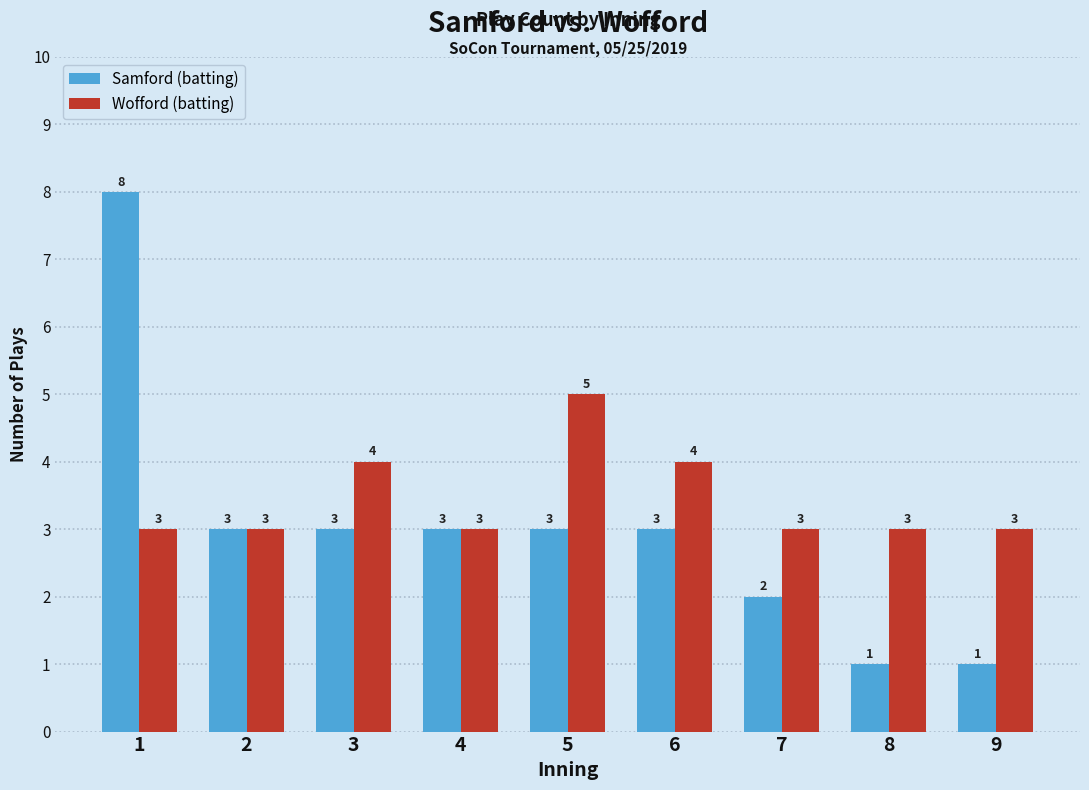

Rank the series by their average value, from lowest to highest.

Samford (batting), Wofford (batting)